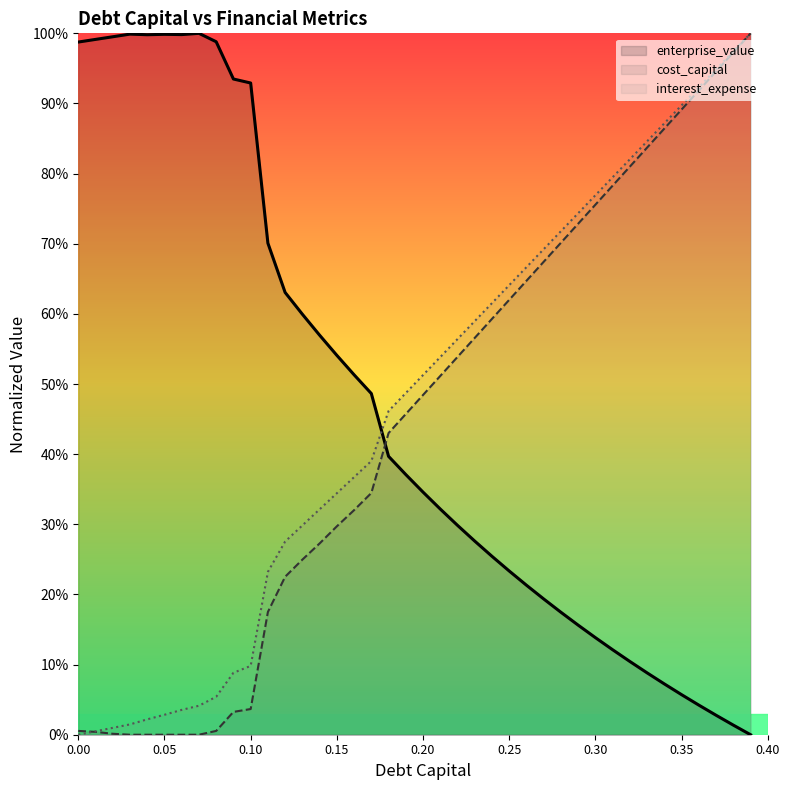

What are all the series names shown in the legend?

enterprise_value, cost_capital, interest_expense